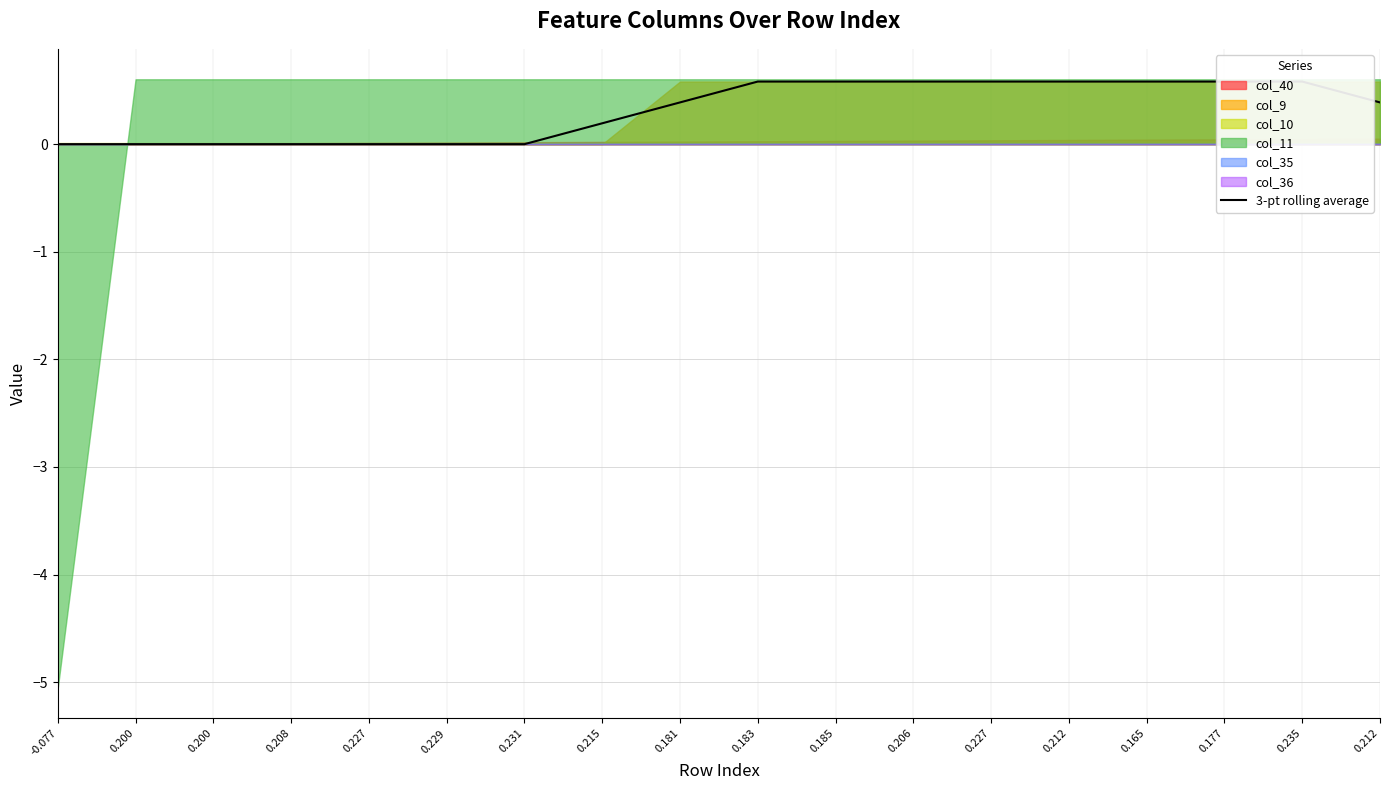

What is the label of the 1st point from the left?

-0.077